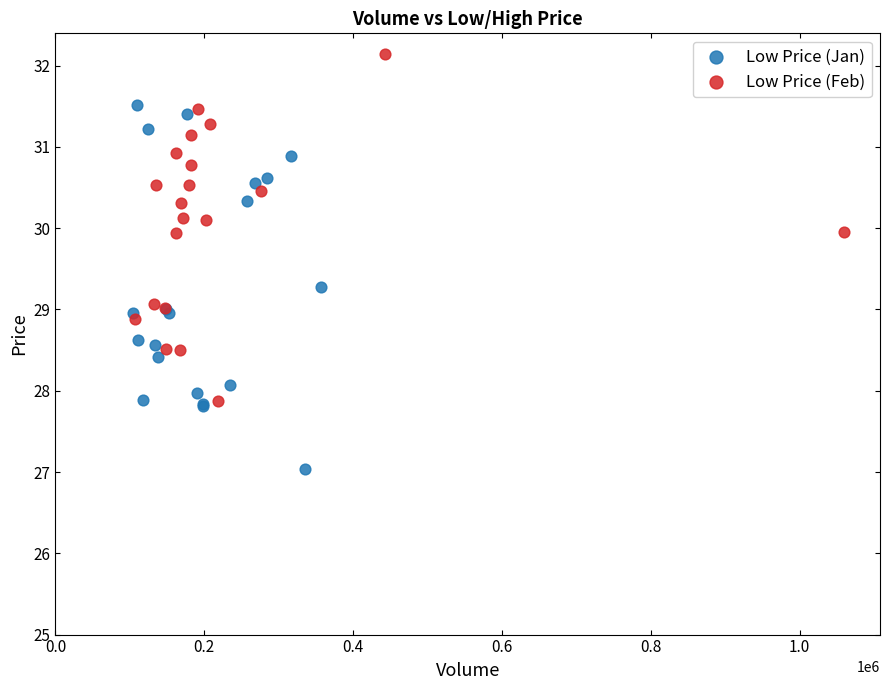

Which series reaches the maximum Y coordinate?

Low Price (Feb)